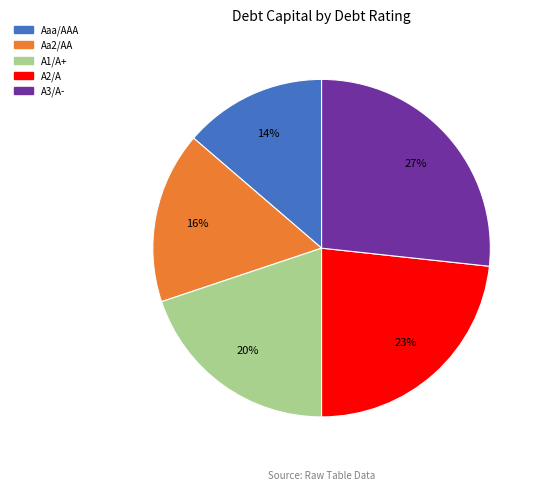

True or false: Aaa/AAA accounts for 2% of the total.

False